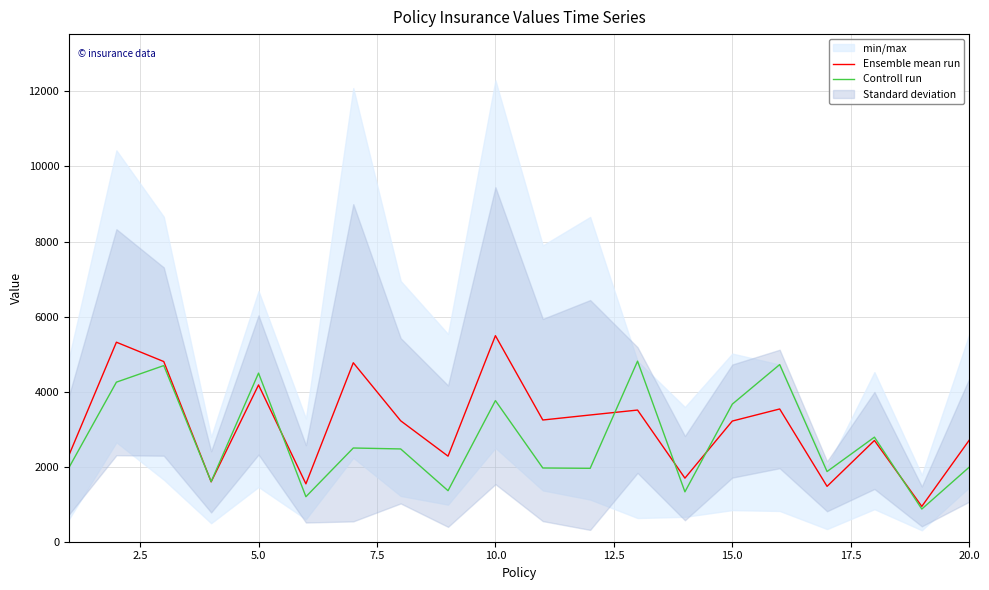

What is the lowest value of the Controll run series?

871.1